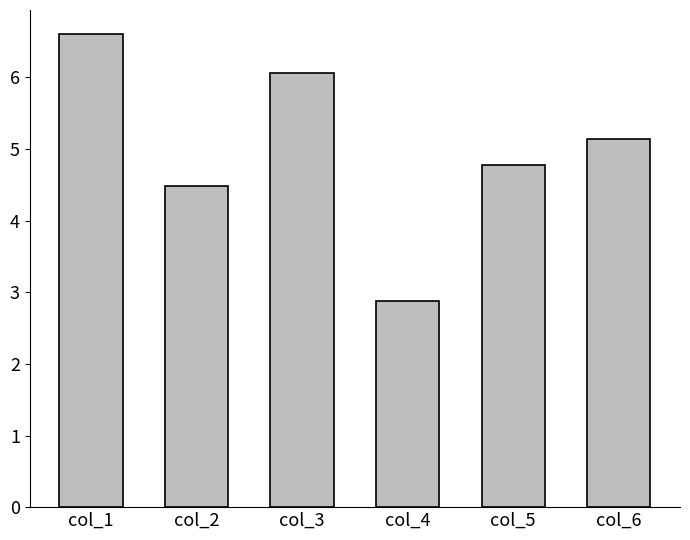

What is the sum of all values?

2994765.1